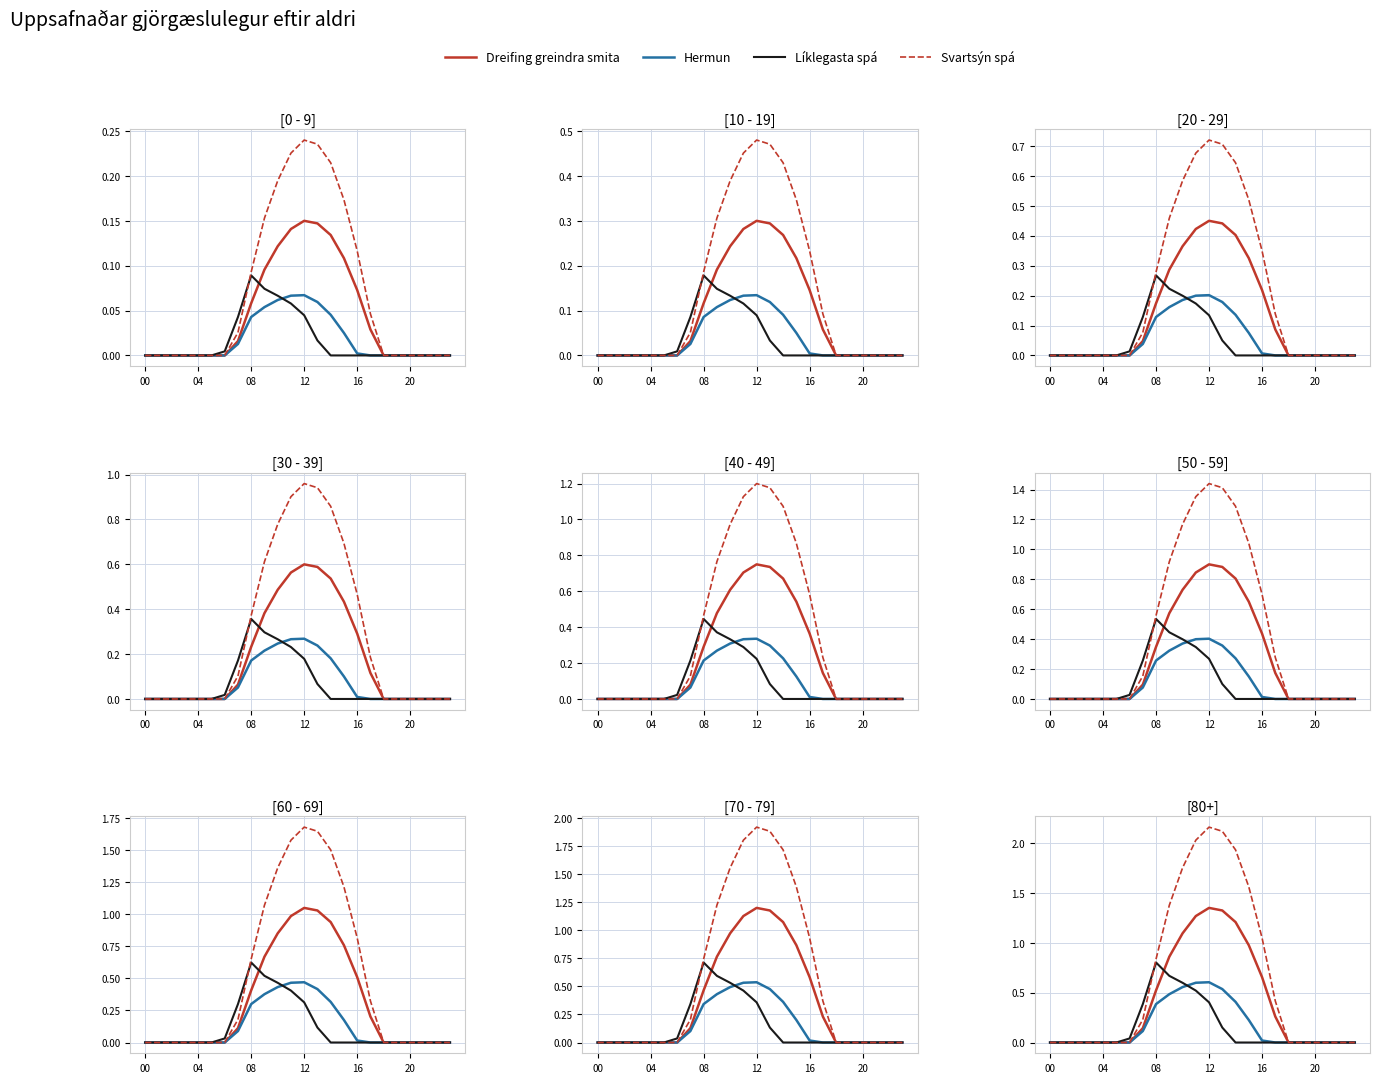

Which series has the widest spread of values?

Svartsýn spá